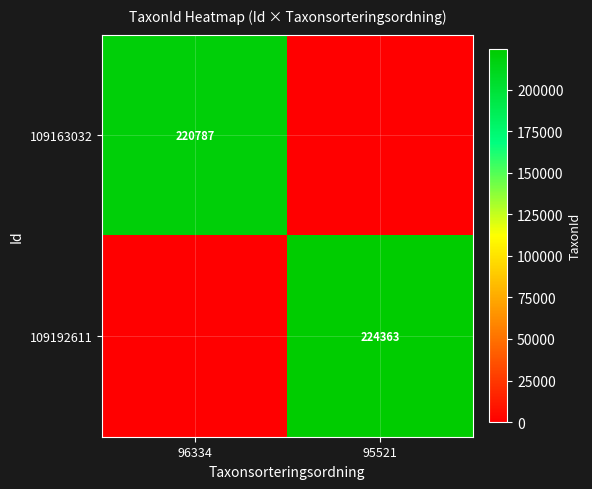

Is it true that 109192611 equals 224363 at 95521?

True